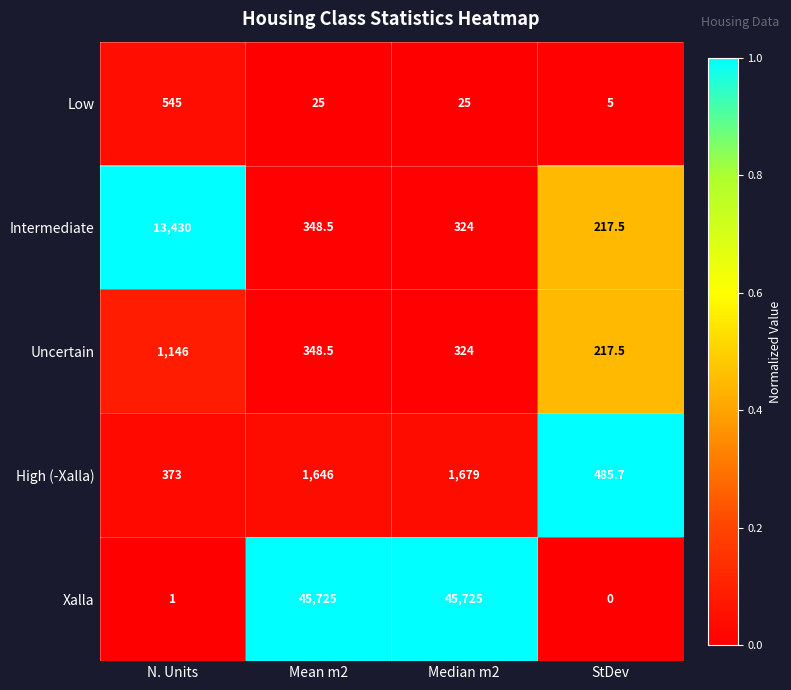

How many series are shown in this chart?

5